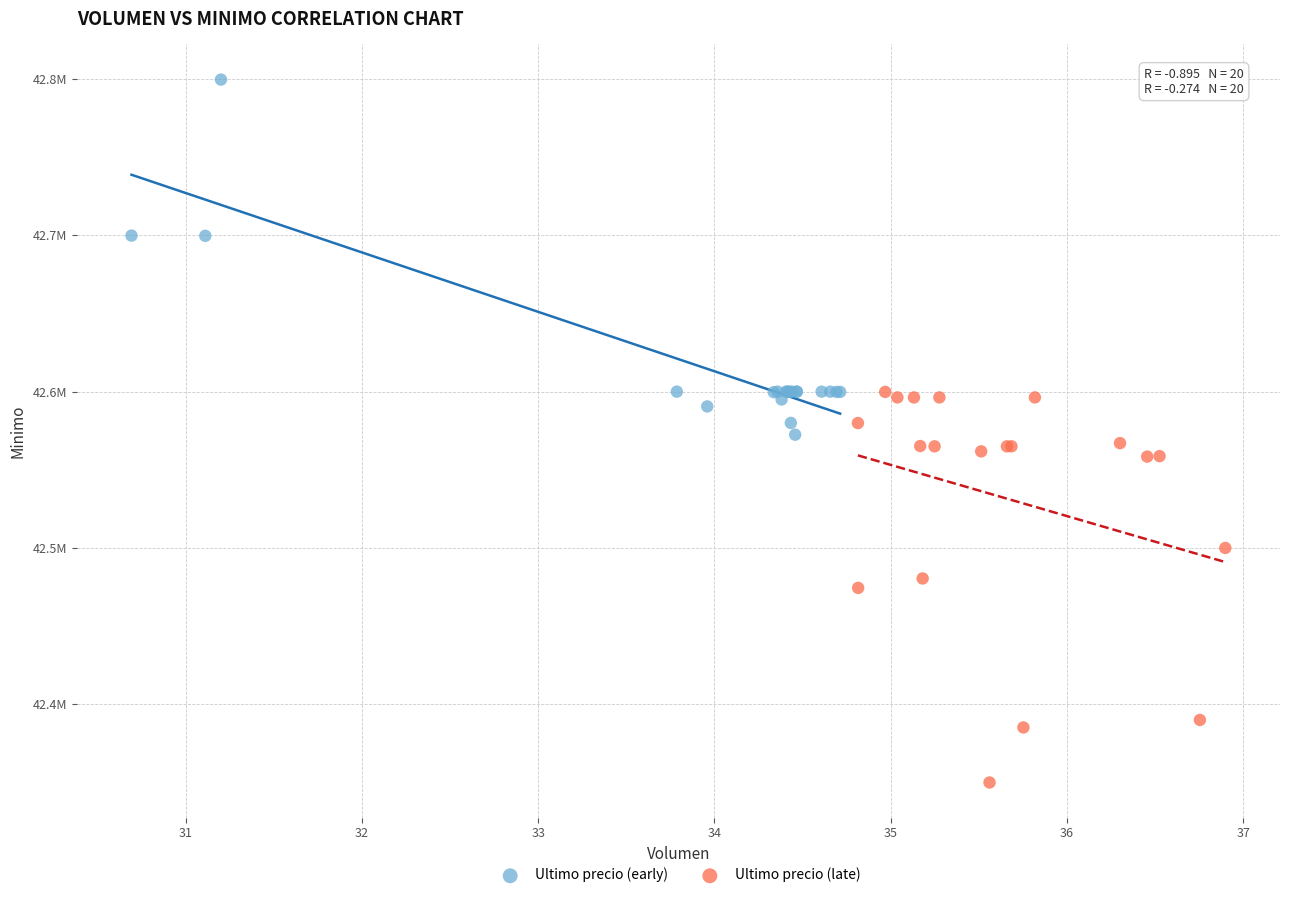

What are all the series names shown in the legend?

Ultimo precio (early), Ultimo precio (late)